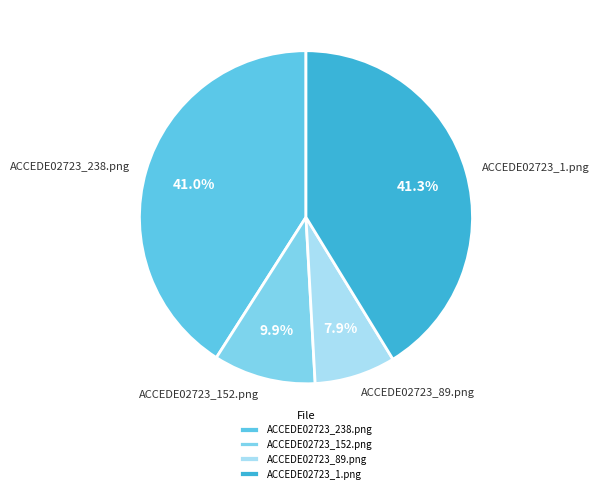

What percentage is the ACCEDE02723_238.png slice, to the nearest percent?

41%